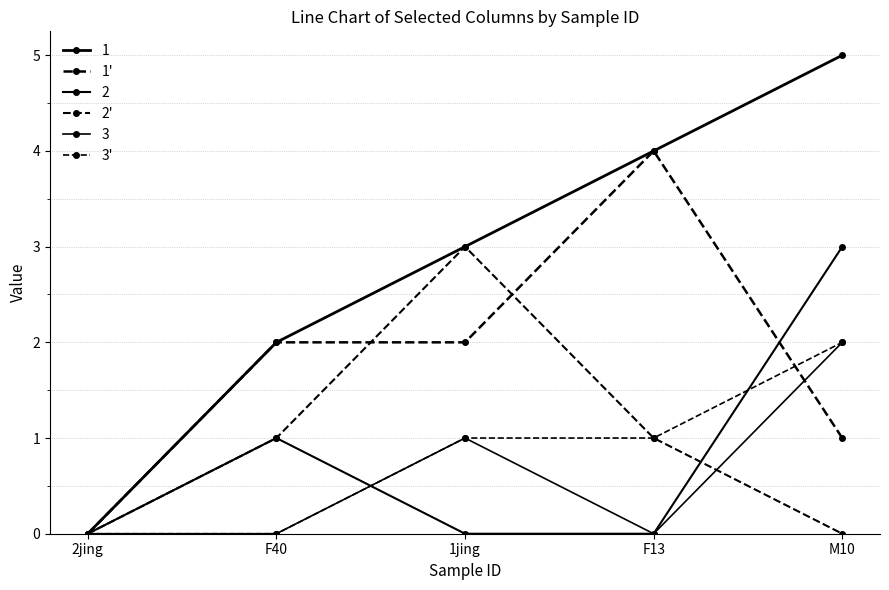

How many lines are shown in the chart?

6